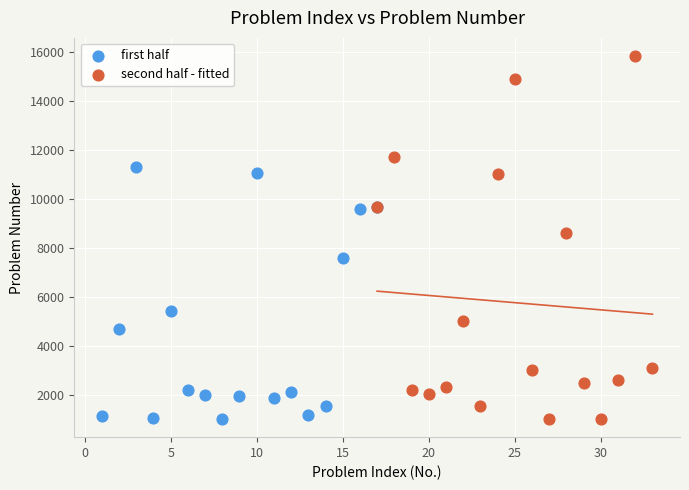

Which series has the largest Y range (max minus min)?

second half - fitted